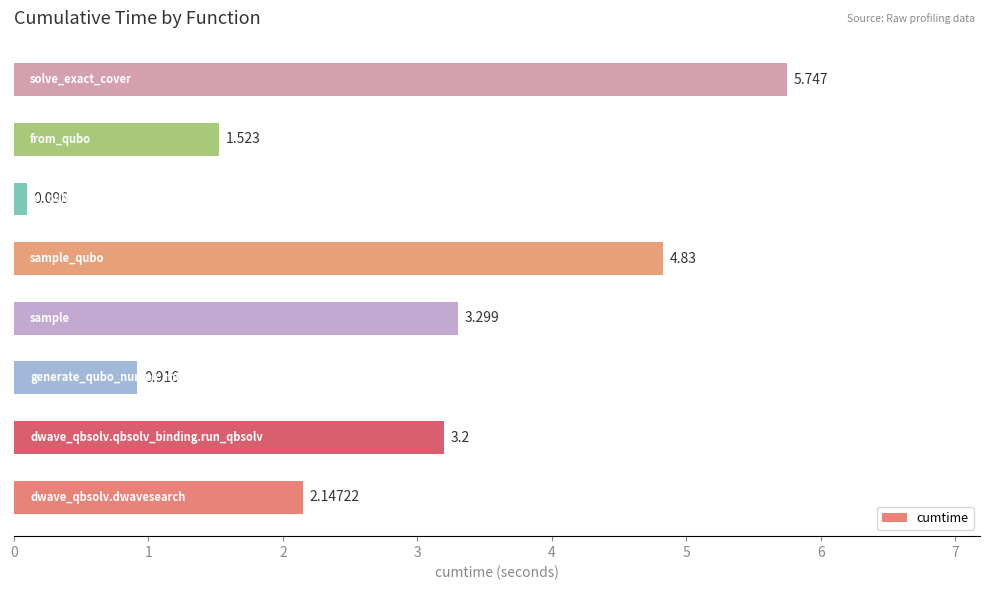

Are the bars horizontal?

Yes